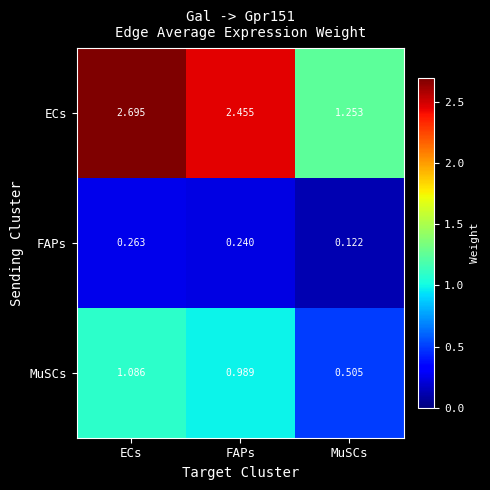

Where is FAPs nearest to the value 0?

MuSCs